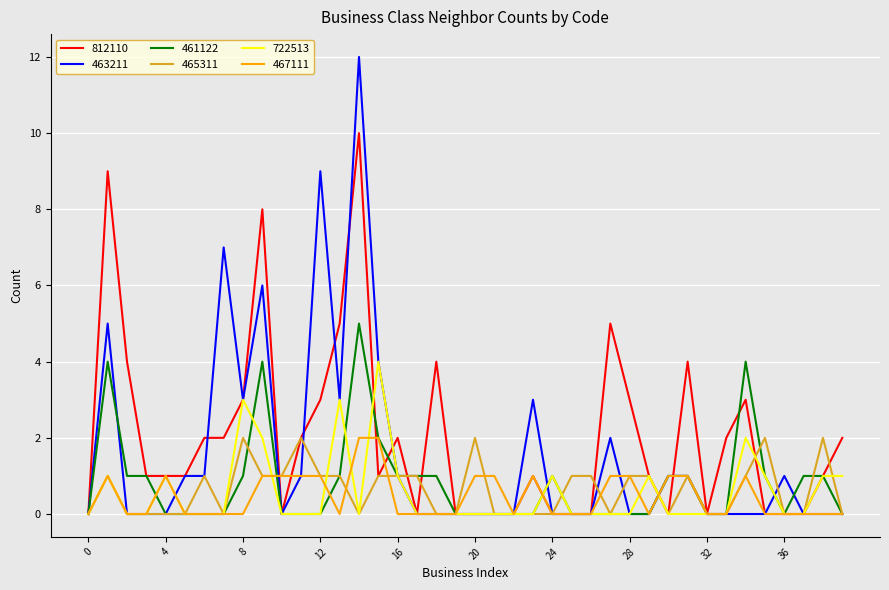

Which series has the largest total across all categories?

812110